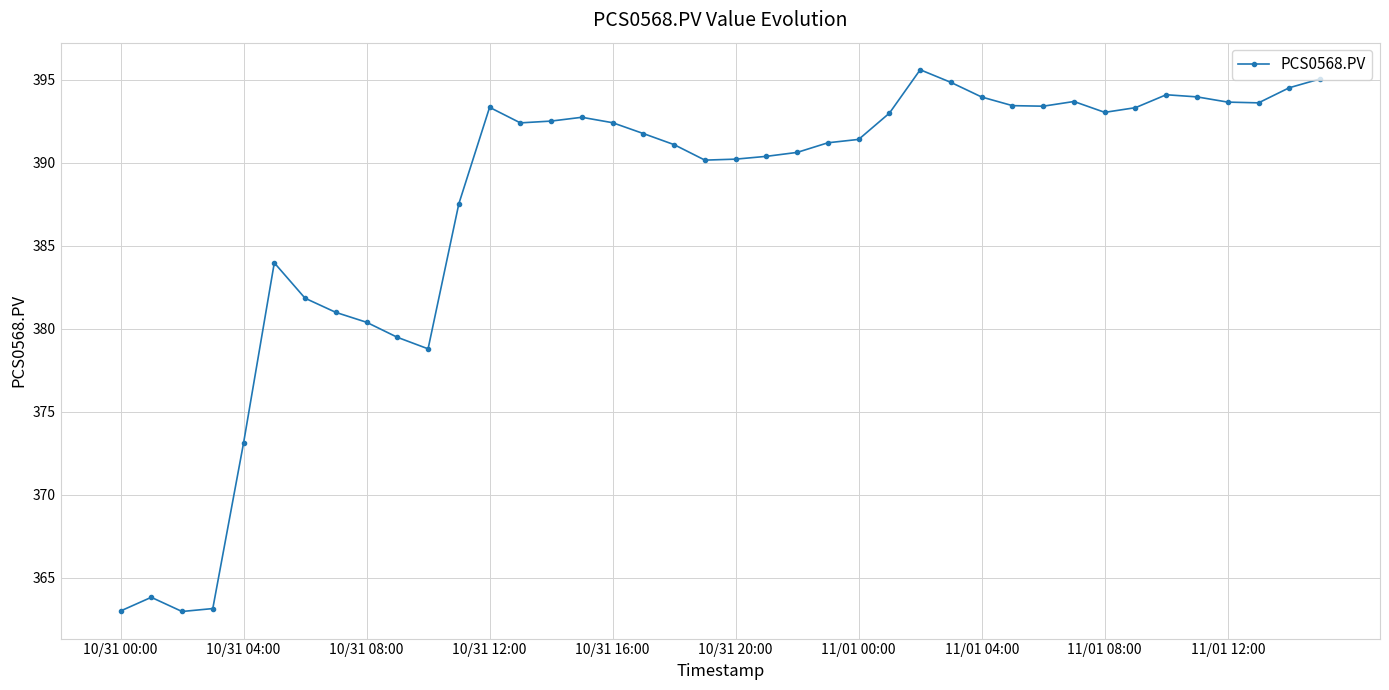

What is the value of the 28th point from the left?

394.8